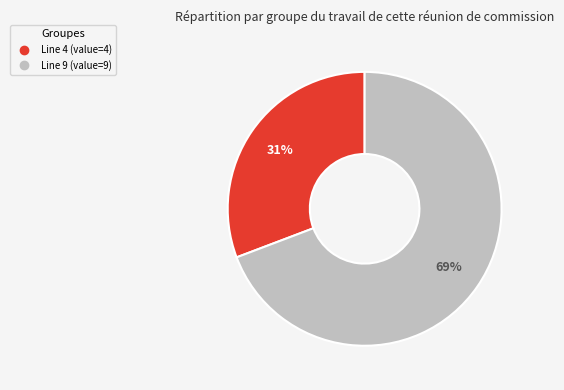

What is the ratio of the value at Line 4 to the value at Line 9?

0.4